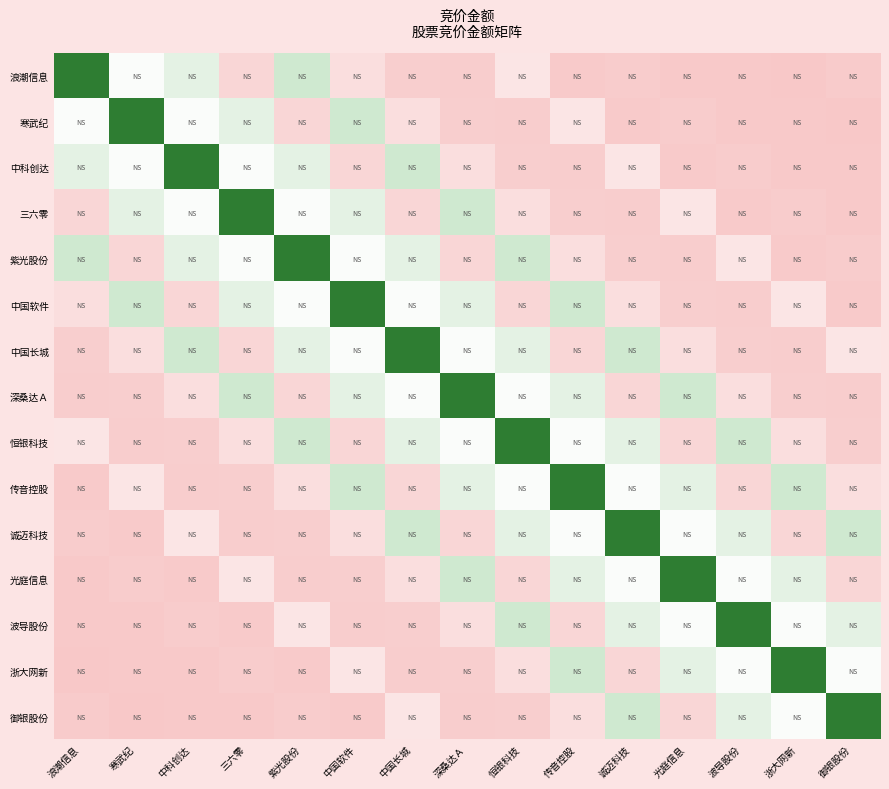

Reading left to right, extract all data points from this chart.

浪潮信息: 浪潮信息=1.0	寒武纪=0.4	中科创达=0.5	三六零=0.1	紫光股份=0.6	中国软件=0.1	中国长城=0.0	深桑达Ａ=0.0	恒银科技=0.2	传音控股=0.0	诚迈科技=0.0	光庭信息=0.0	波导股份=0.0	浙大网新=0.0	御银股份=0.0
寒武纪: 浪潮信息=0.4	寒武纪=1.0	中科创达=0.4	三六零=0.5	紫光股份=0.1	中国软件=0.6	中国长城=0.1	深桑达Ａ=0.0	恒银科技=0.0	传音控股=0.2	诚迈科技=0.0	光庭信息=0.0	波导股份=0.0	浙大网新=0.0	御银股份=0.0
中科创达: 浪潮信息=0.5	寒武纪=0.4	中科创达=1.0	三六零=0.4	紫光股份=0.5	中国软件=0.1	中国长城=0.6	深桑达Ａ=0.1	恒银科技=0.0	传音控股=0.0	诚迈科技=0.2	光庭信息=0.0	波导股份=0.0	浙大网新=0.0	御银股份=0.0
三六零: 浪潮信息=0.1	寒武纪=0.5	中科创达=0.4	三六零=1.0	紫光股份=0.4	中国软件=0.5	中国长城=0.1	深桑达Ａ=0.6	恒银科技=0.1	传音控股=0.0	诚迈科技=0.0	光庭信息=0.2	波导股份=0.0	浙大网新=0.0	御银股份=0.0
紫光股份: 浪潮信息=0.6	寒武纪=0.1	中科创达=0.5	三六零=0.4	紫光股份=1.0	中国软件=0.4	中国长城=0.5	深桑达Ａ=0.1	恒银科技=0.6	传音控股=0.1	诚迈科技=0.0	光庭信息=0.0	波导股份=0.2	浙大网新=0.0	御银股份=0.0
中国软件: 浪潮信息=0.1	寒武纪=0.6	中科创达=0.1	三六零=0.5	紫光股份=0.4	中国软件=1.0	中国长城=0.4	深桑达Ａ=0.5	恒银科技=0.1	传音控股=0.6	诚迈科技=0.1	光庭信息=0.0	波导股份=0.0	浙大网新=0.2	御银股份=0.0
中国长城: 浪潮信息=0.0	寒武纪=0.1	中科创达=0.6	三六零=0.1	紫光股份=0.5	中国软件=0.4	中国长城=1.0	深桑达Ａ=0.4	恒银科技=0.5	传音控股=0.1	诚迈科技=0.6	光庭信息=0.1	波导股份=0.0	浙大网新=0.0	御银股份=0.2
深桑达Ａ: 浪潮信息=0.0	寒武纪=0.0	中科创达=0.1	三六零=0.6	紫光股份=0.1	中国软件=0.5	中国长城=0.4	深桑达Ａ=1.0	恒银科技=0.4	传音控股=0.5	诚迈科技=0.1	光庭信息=0.6	波导股份=0.1	浙大网新=0.0	御银股份=0.0
恒银科技: 浪潮信息=0.2	寒武纪=0.0	中科创达=0.0	三六零=0.1	紫光股份=0.6	中国软件=0.1	中国长城=0.5	深桑达Ａ=0.4	恒银科技=1.0	传音控股=0.4	诚迈科技=0.5	光庭信息=0.1	波导股份=0.6	浙大网新=0.1	御银股份=0.0
传音控股: 浪潮信息=0.0	寒武纪=0.2	中科创达=0.0	三六零=0.0	紫光股份=0.1	中国软件=0.6	中国长城=0.1	深桑达Ａ=0.5	恒银科技=0.4	传音控股=1.0	诚迈科技=0.4	光庭信息=0.5	波导股份=0.1	浙大网新=0.6	御银股份=0.1
诚迈科技: 浪潮信息=0.0	寒武纪=0.0	中科创达=0.2	三六零=0.0	紫光股份=0.0	中国软件=0.1	中国长城=0.6	深桑达Ａ=0.1	恒银科技=0.5	传音控股=0.4	诚迈科技=1.0	光庭信息=0.4	波导股份=0.5	浙大网新=0.1	御银股份=0.6
光庭信息: 浪潮信息=0.0	寒武纪=0.0	中科创达=0.0	三六零=0.2	紫光股份=0.0	中国软件=0.0	中国长城=0.1	深桑达Ａ=0.6	恒银科技=0.1	传音控股=0.5	诚迈科技=0.4	光庭信息=1.0	波导股份=0.4	浙大网新=0.5	御银股份=0.1
波导股份: 浪潮信息=0.0	寒武纪=0.0	中科创达=0.0	三六零=0.0	紫光股份=0.2	中国软件=0.0	中国长城=0.0	深桑达Ａ=0.1	恒银科技=0.6	传音控股=0.1	诚迈科技=0.5	光庭信息=0.4	波导股份=1.0	浙大网新=0.4	御银股份=0.5
浙大网新: 浪潮信息=0.0	寒武纪=0.0	中科创达=0.0	三六零=0.0	紫光股份=0.0	中国软件=0.2	中国长城=0.0	深桑达Ａ=0.0	恒银科技=0.1	传音控股=0.6	诚迈科技=0.1	光庭信息=0.5	波导股份=0.4	浙大网新=1.0	御银股份=0.4
御银股份: 浪潮信息=0.0	寒武纪=0.0	中科创达=0.0	三六零=0.0	紫光股份=0.0	中国软件=0.0	中国长城=0.2	深桑达Ａ=0.0	恒银科技=0.0	传音控股=0.1	诚迈科技=0.6	光庭信息=0.1	波导股份=0.5	浙大网新=0.4	御银股份=1.0